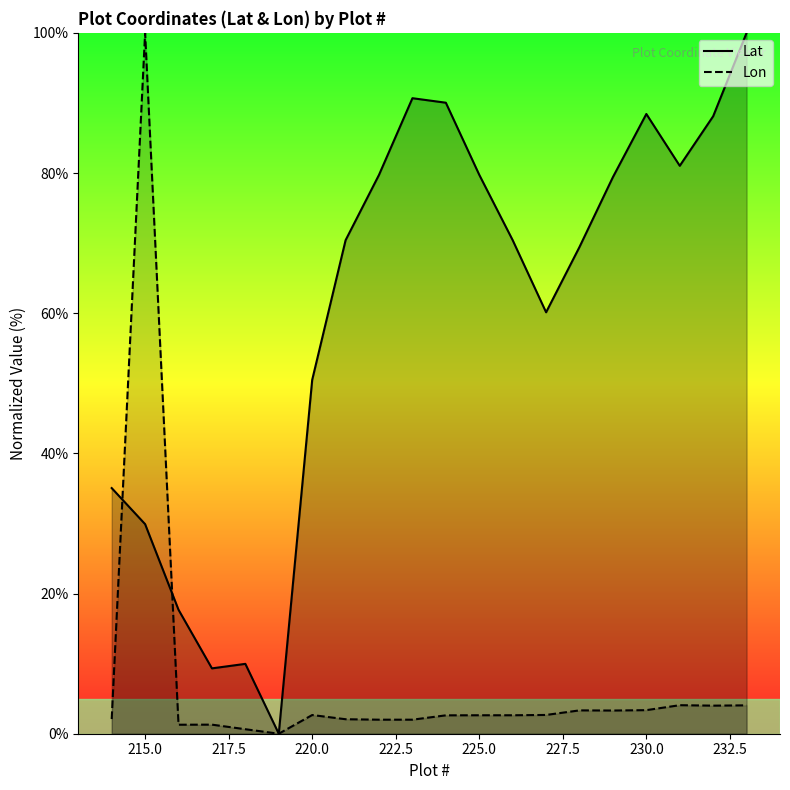

True or false: Lon has more than 1 points higher than both neighbors.

True